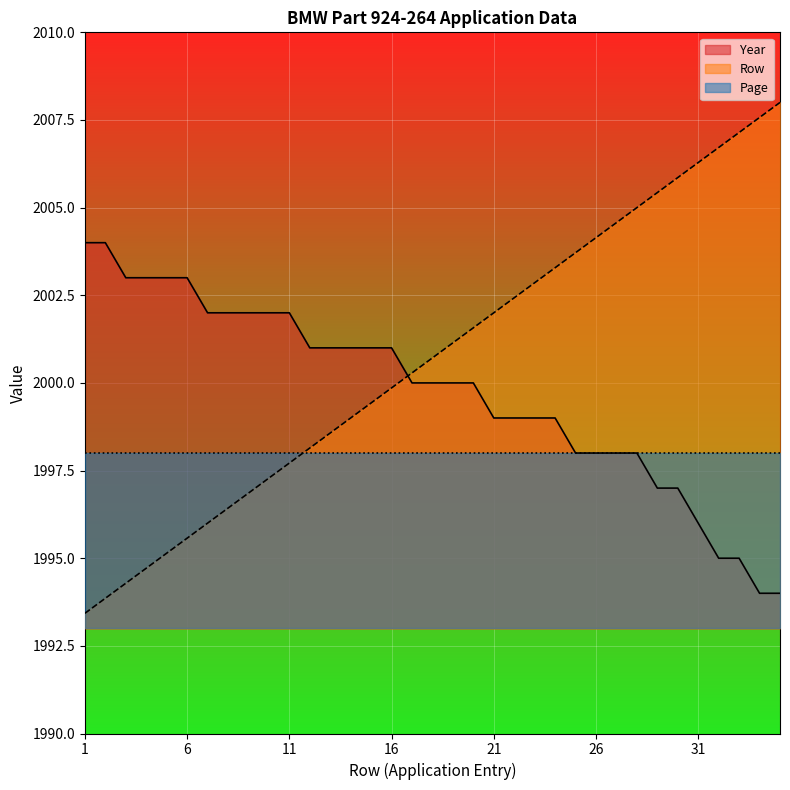

What is the difference between the Row values at 17 and 35?

7.7